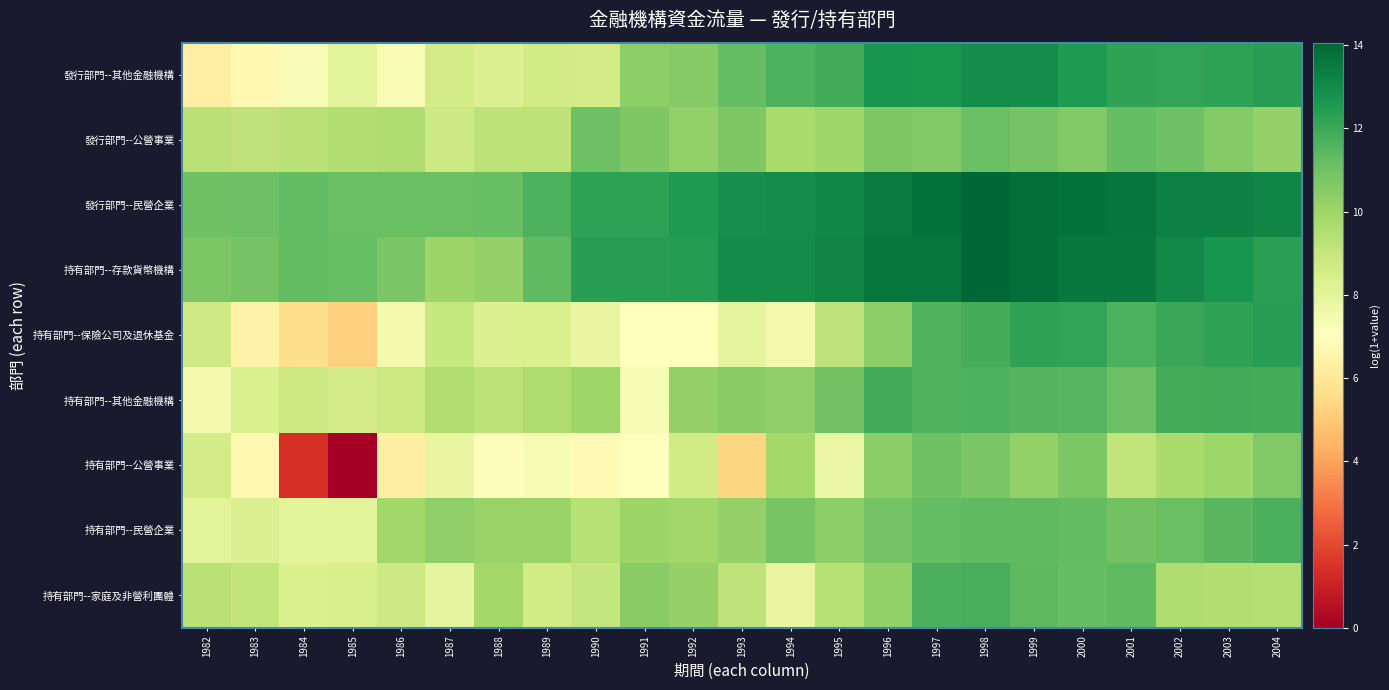

Reading right to left, extract all data points from this chart.

發行部門--其他金融機構: 2004=12.4	2003=12.2	2002=12.1	2001=12.2	2000=12.5	1999=13.0	1998=13.0	1997=12.7	1996=12.7	1995=11.9	1994=11.7	1993=11.2	1992=10.5	1991=10.4	1990=8.6	1989=8.6	1988=8.3	1987=8.6	1986=7.3	1985=8.1	1984=7.2	1983=6.7	1982=6.3
發行部門--公營事業: 2004=10.2	2003=10.6	2002=11.1	2001=11.2	2000=10.6	1999=10.9	1998=11.1	1997=10.6	1996=10.7	1995=10.0	1994=9.7	1993=10.7	1992=10.2	1991=10.7	1990=11.0	1989=9.2	1988=9.2	1987=8.7	1986=9.6	1985=9.5	1984=9.3	1983=9.1	1982=9.3
發行部門--民營企業: 2004=13.1	2003=13.2	2002=13.3	2001=13.6	2000=13.7	1999=13.8	1998=14.1	1997=13.8	1996=13.5	1995=13.1	1994=12.9	1993=12.9	1992=12.5	1991=12.3	1990=12.3	1989=11.7	1988=11.2	1987=11.1	1986=11.1	1985=11.1	1984=11.3	1983=11.1	1982=11.0
持有部門--存款貨幣機構: 2004=12.4	2003=12.7	2002=13.0	2001=13.5	2000=13.5	1999=13.8	1998=14.0	1997=13.6	1996=13.6	1995=13.2	1994=13.0	1993=13.0	1992=12.4	1991=12.4	1990=12.4	1989=11.4	1988=10.2	1987=10.0	1986=10.8	1985=11.2	1984=11.3	1983=10.9	1982=10.7
持有部門--保險公司及退休基金: 2004=12.4	2003=12.2	2002=12.1	2001=11.7	2000=12.2	1999=12.2	1998=11.9	1997=11.6	1996=10.4	1995=9.1	1994=7.5	1993=7.9	1992=6.9	1991=7.1	1990=7.8	1989=8.4	1988=8.2	1987=8.9	1986=7.4	1985=5.2	1984=5.6	1983=6.4	1982=8.7
持有部門--其他金融機構: 2004=11.8	2003=11.9	2002=11.9	2001=11.1	2000=11.5	1999=11.5	1998=11.7	1997=11.6	1996=11.9	1995=11.0	1994=10.3	1993=10.5	1992=10.2	1991=7.3	1990=10.0	1989=9.6	1988=9.2	1987=9.5	1986=8.8	1985=8.6	1984=8.8	1983=8.4	1982=7.4
持有部門--公營事業: 2004=10.6	2003=10.0	2002=9.7	2001=9.1	2000=10.8	1999=10.3	1998=10.8	1997=11.0	1996=10.4	1995=7.8	1994=9.8	1993=5.3	1992=8.6	1991=7.0	1990=6.8	1989=7.3	1988=7.2	1987=7.8	1986=6.3	1985=0.0	1984=1.4	1983=6.7	1982=8.6
持有部門--民營企業: 2004=11.7	2003=11.4	2002=11.1	2001=11.0	2000=11.3	1999=11.3	1998=11.3	1997=11.2	1996=10.9	1995=10.4	1994=10.8	1993=10.2	1992=9.9	1991=10.0	1990=9.4	1989=10.1	1988=10.1	1987=10.3	1986=9.9	1985=8.1	1984=8.0	1983=8.3	1982=8.0
持有部門--家庭及非營利團體: 2004=9.4	2003=9.5	2002=9.6	2001=11.4	2000=11.3	1999=11.4	1998=11.8	1997=11.7	1996=10.2	1995=9.4	1994=7.8	1993=9.1	1992=10.2	1991=10.5	1990=9.0	1989=8.6	1988=9.9	1987=7.9	1986=8.8	1985=8.4	1984=8.3	1983=9.1	1982=9.3